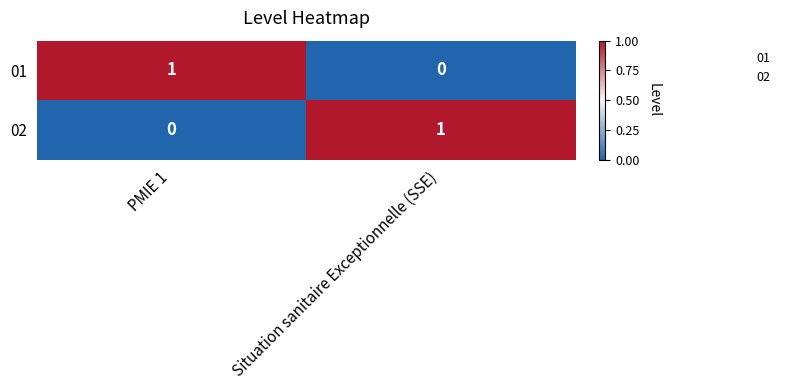

At how many categories does at least one series exceed 0?

2